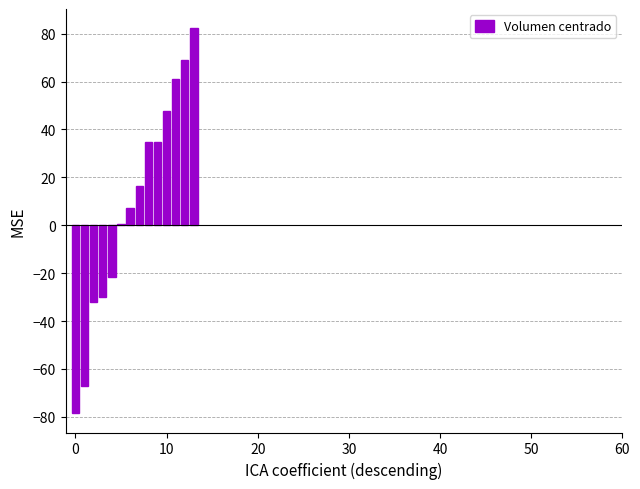

What is the difference between the maximum and minimum values?

160.7